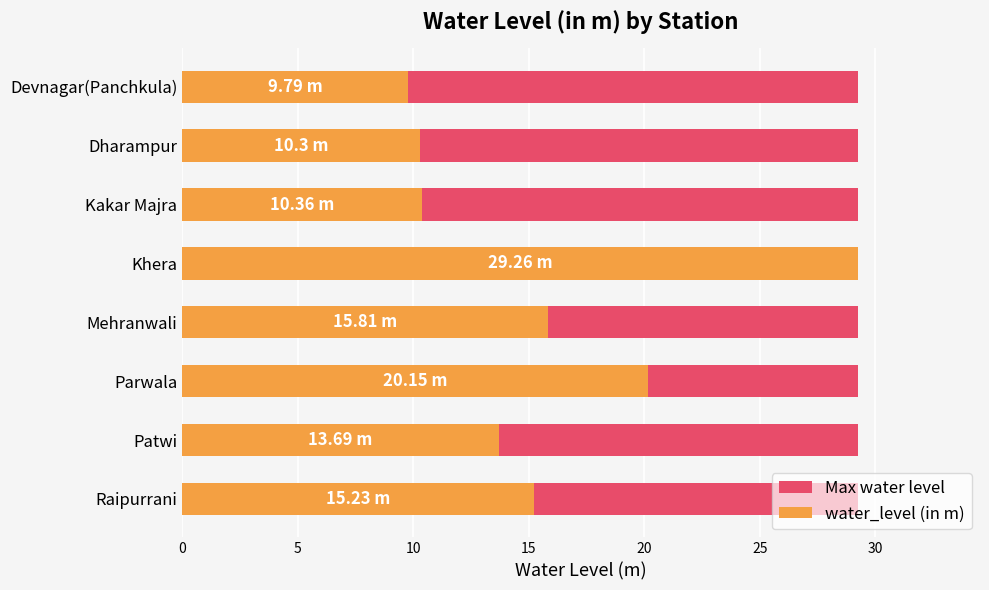

True or false: Max water level has a value of 0.7 at 25.

False